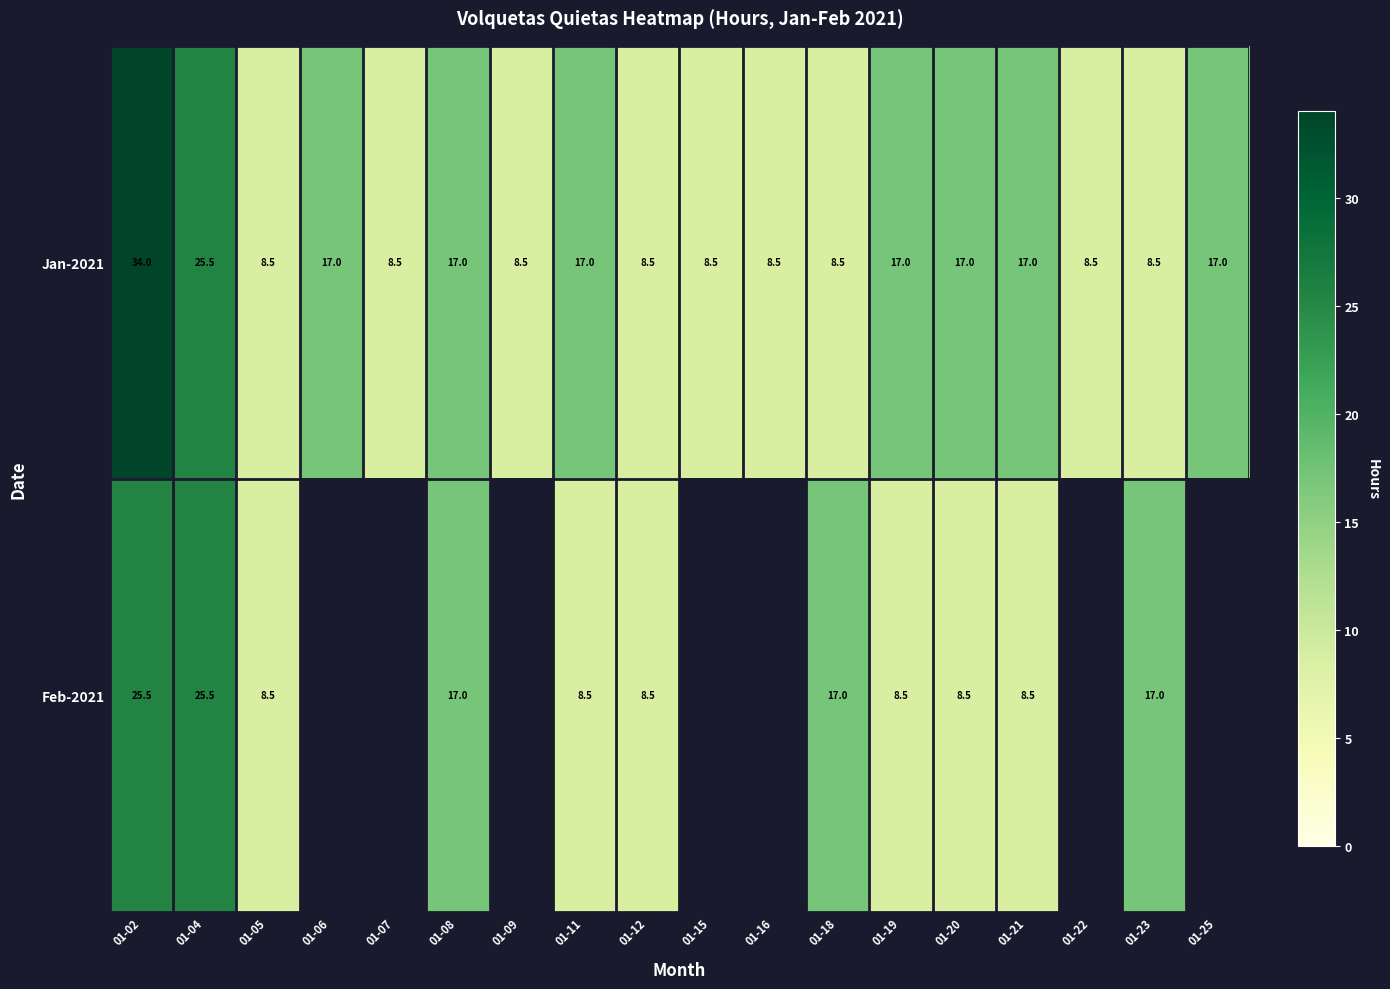

Is the value of Feb-2021 at 01-05 greater than the value of Jan-2021 at 01-06?

No